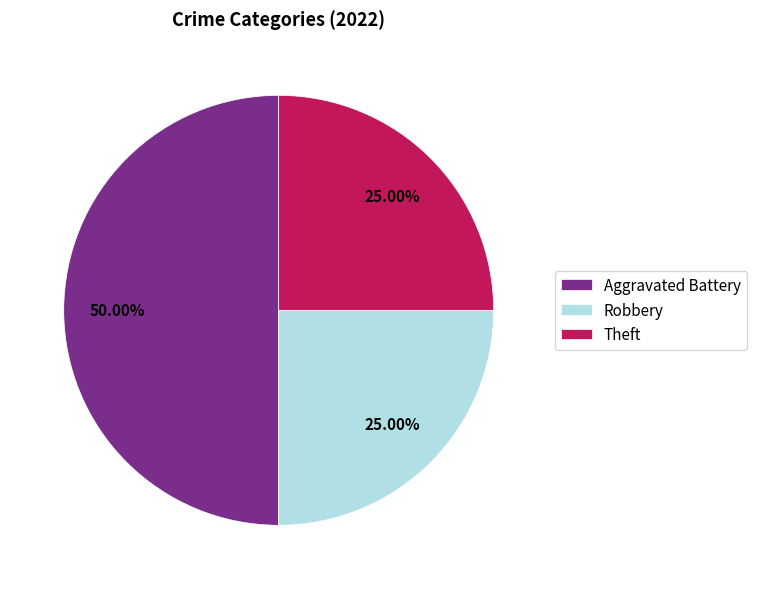

Do Robbery and Aggravated Battery together represent more than half of the pie?

Yes